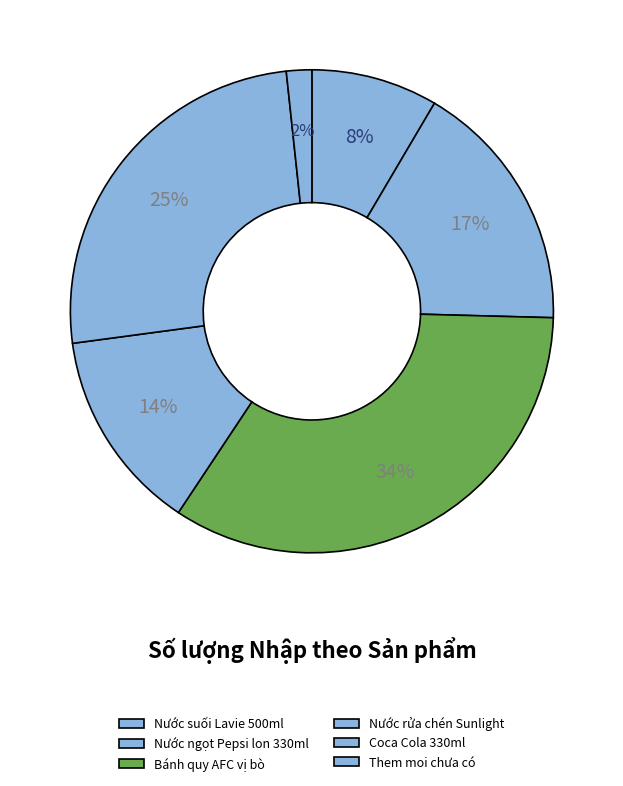

Is Nước suối Lavie 500ml the majority of the pie?

No